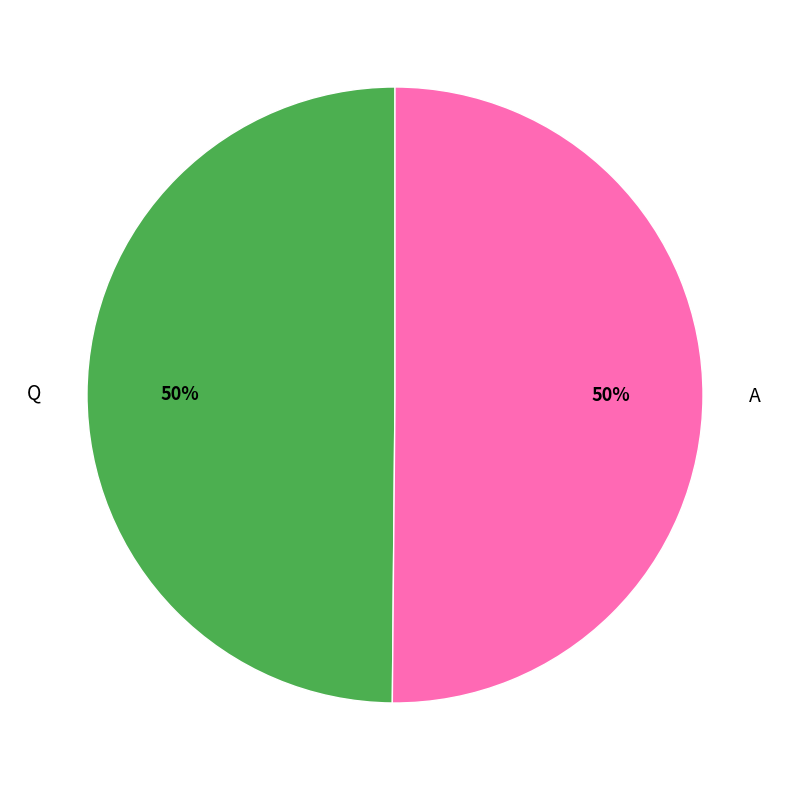

Count the number of slices in the pie.

2